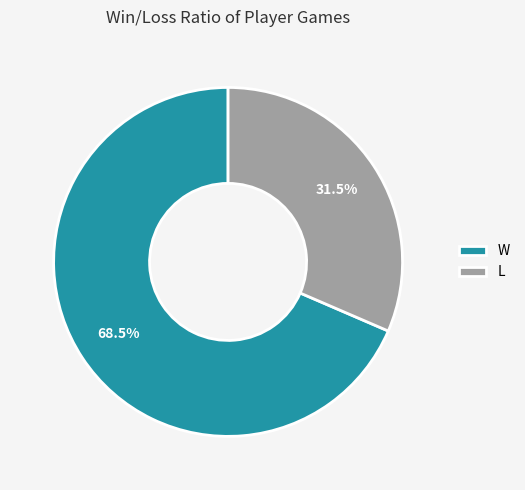

Is the sum of W and L greater than half?

Yes